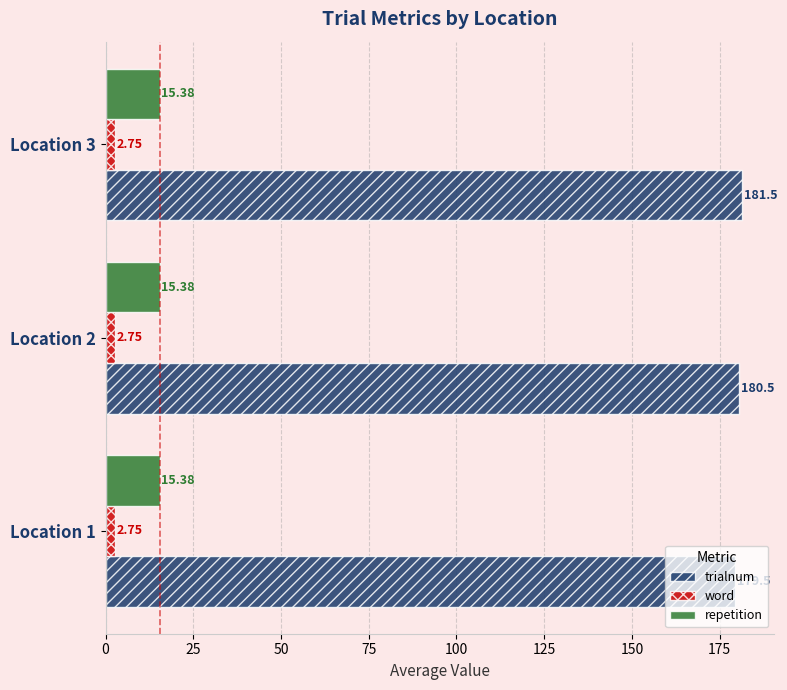

Rank the series by their maximum value, from highest to lowest.

trialnum, repetition, word